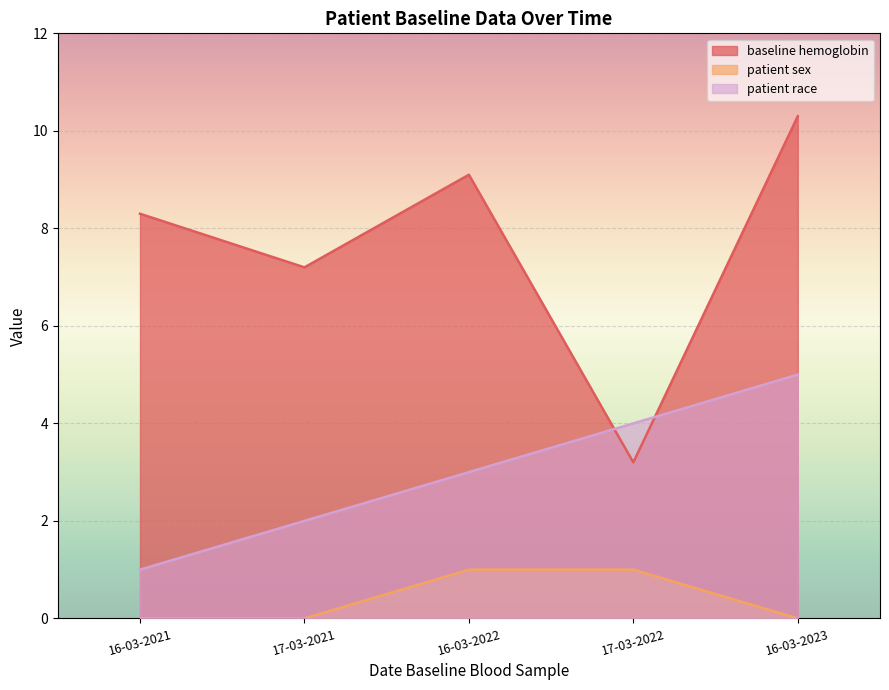

Which category has the lowest value across all series?

16-03-2021